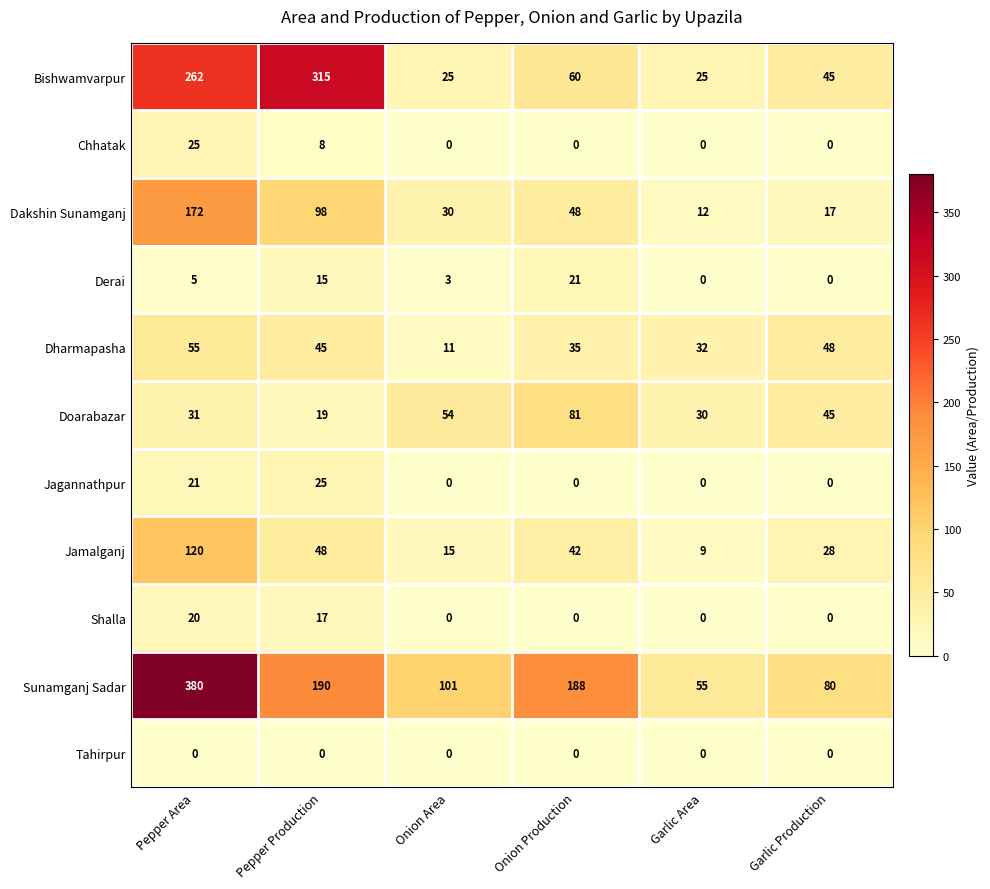

What is the average value of the Jagannathpur series?

8